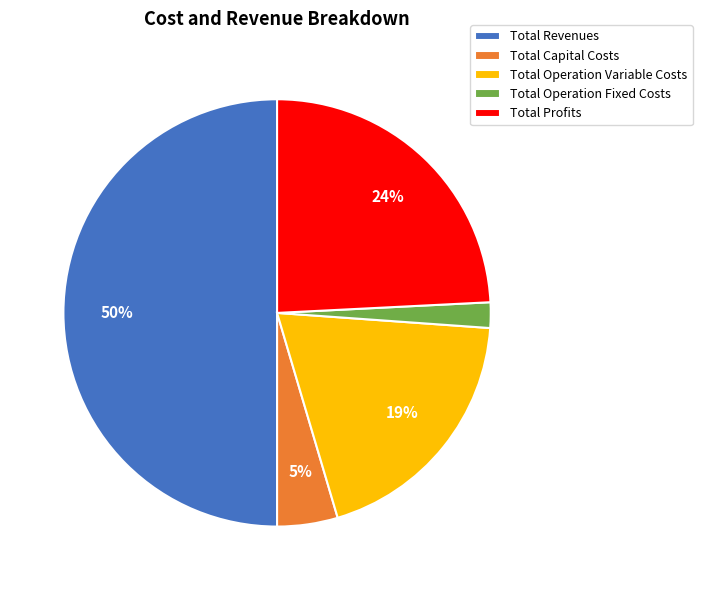

Between Total Operation Fixed Costs and Total Profits, which is larger?

Total Profits